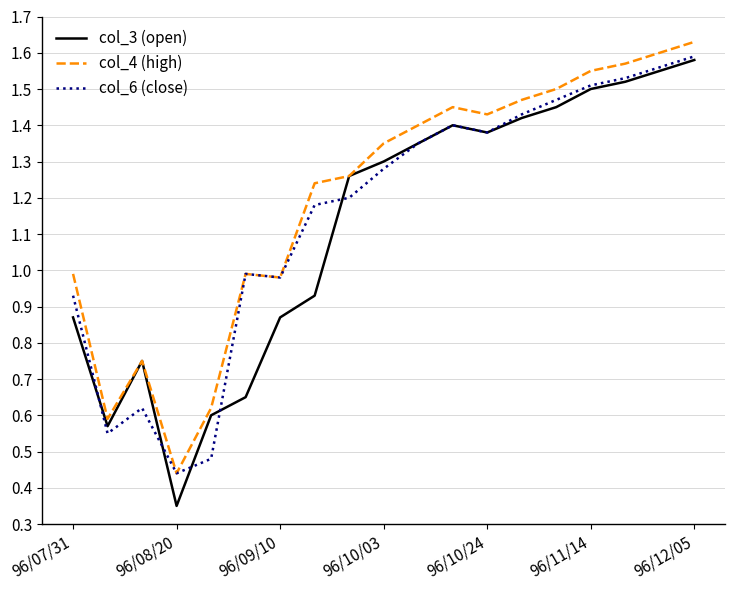

Which series has the largest range (max minus min)?

col_3 (open)